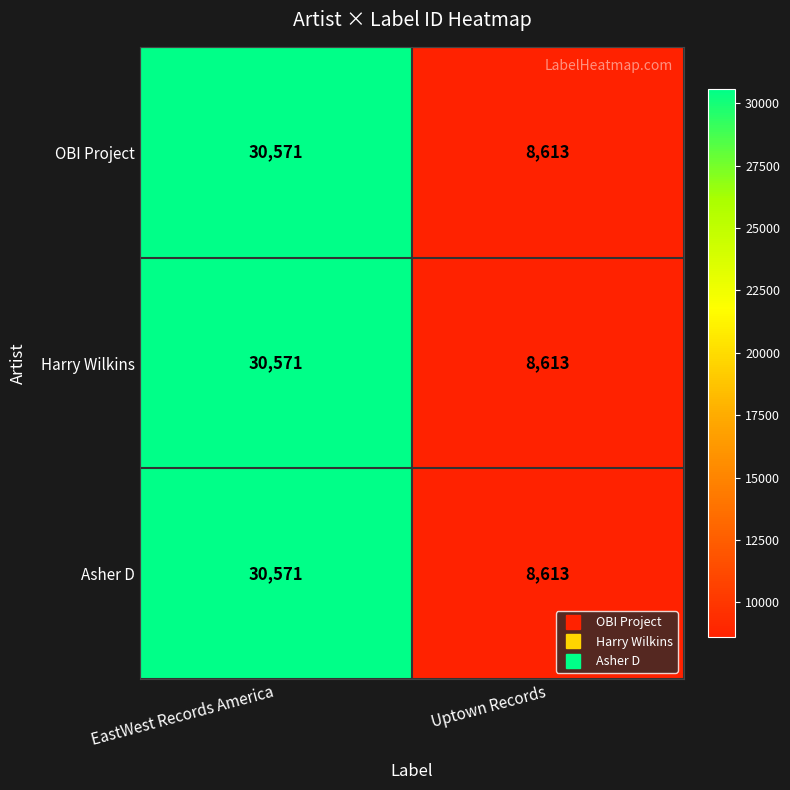

What is the difference between the Harry Wilkins values at Uptown Records and EastWest Records America?

21958